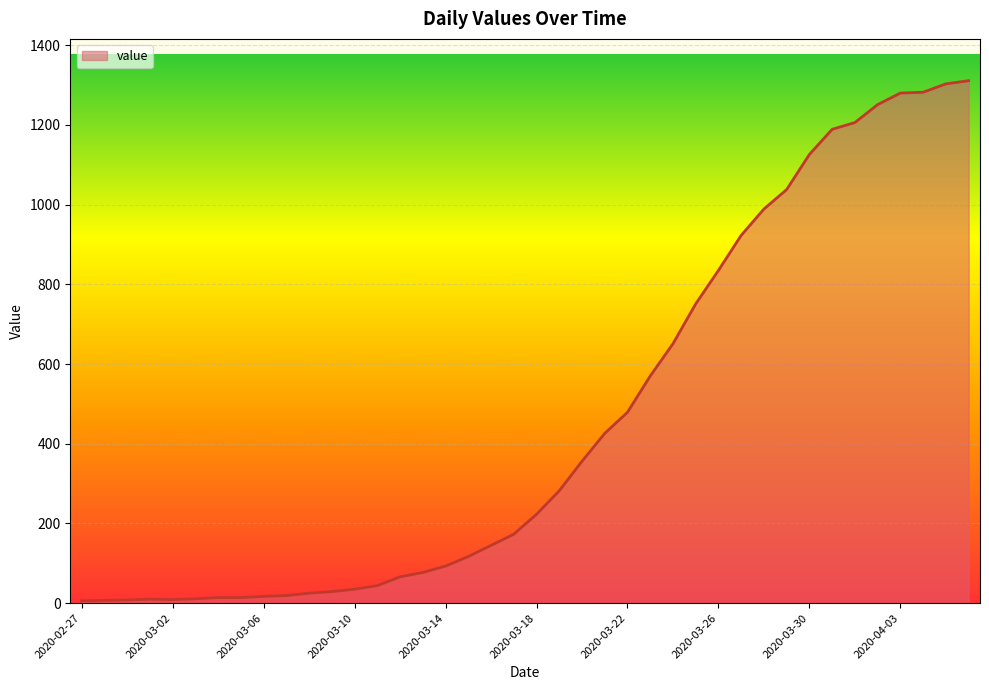

What is the greatest value displayed?

1311